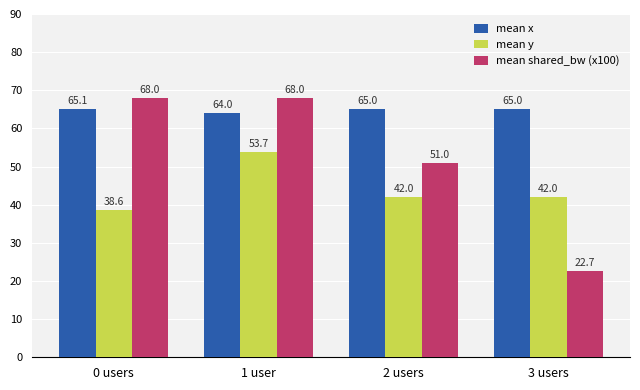

Which series has the largest total across all categories?

mean x